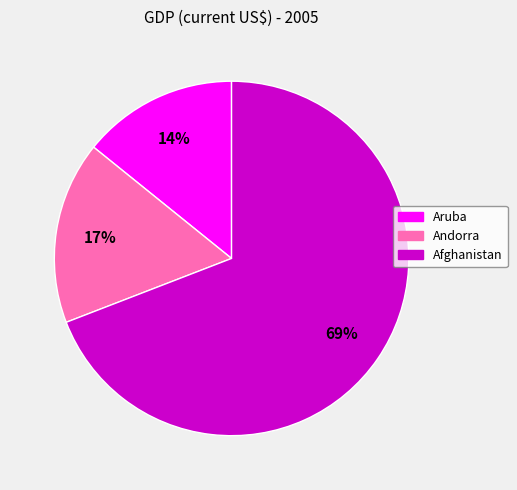

To the nearest percent, what percentage of the pie is Andorra?

17%